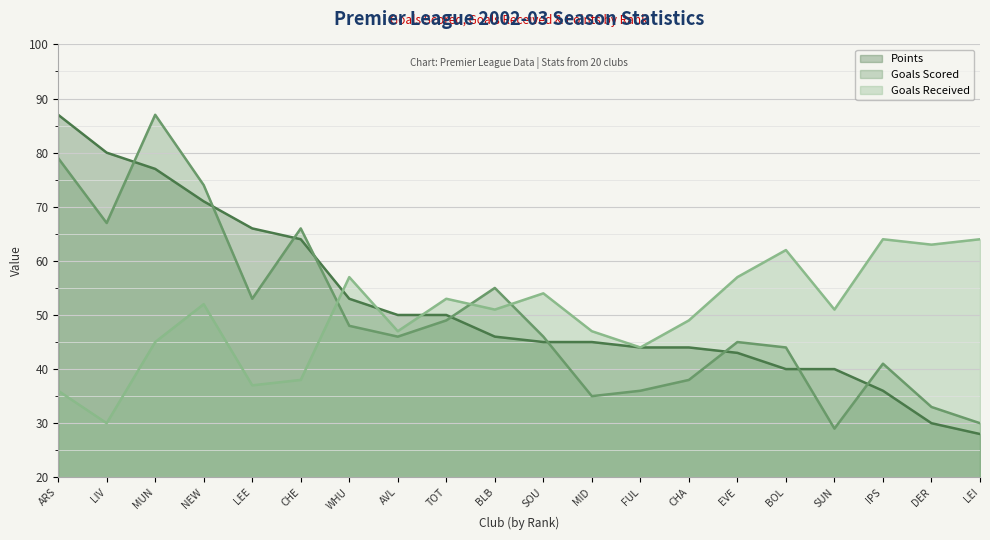

What are all the series names shown in the legend?

Points, Goals Scored, Goals Received